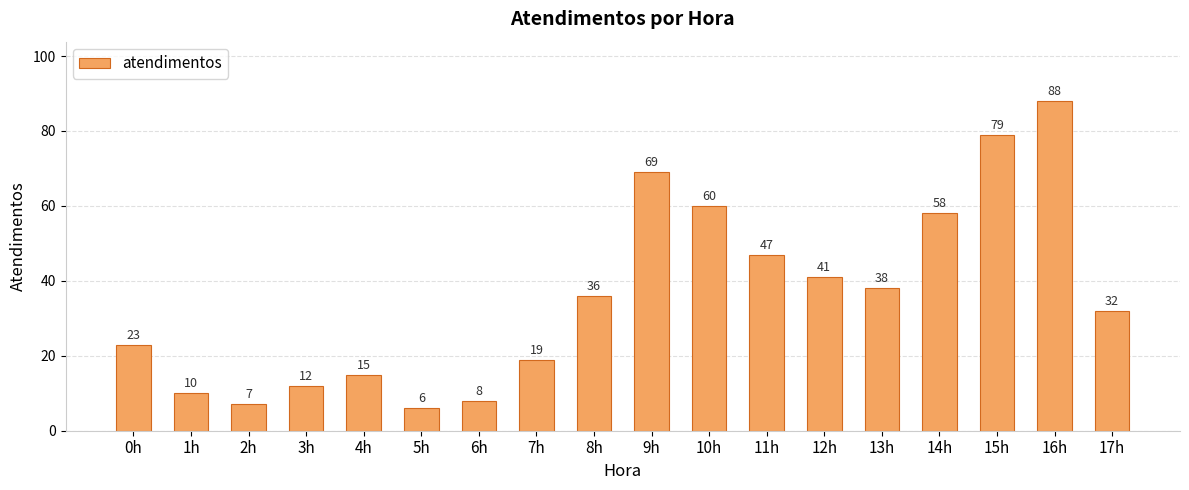

Does the chart contain any negative values?

No